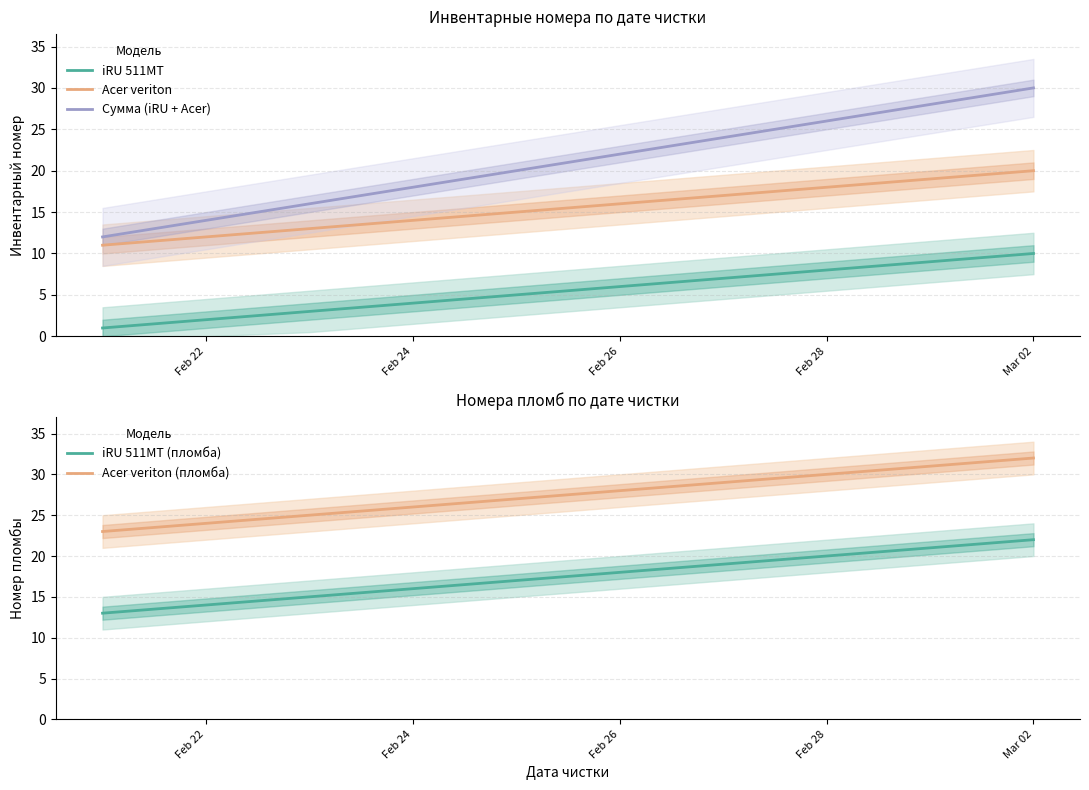

True or false: Acer veriton and iRU 511MT intersect in this chart.

False